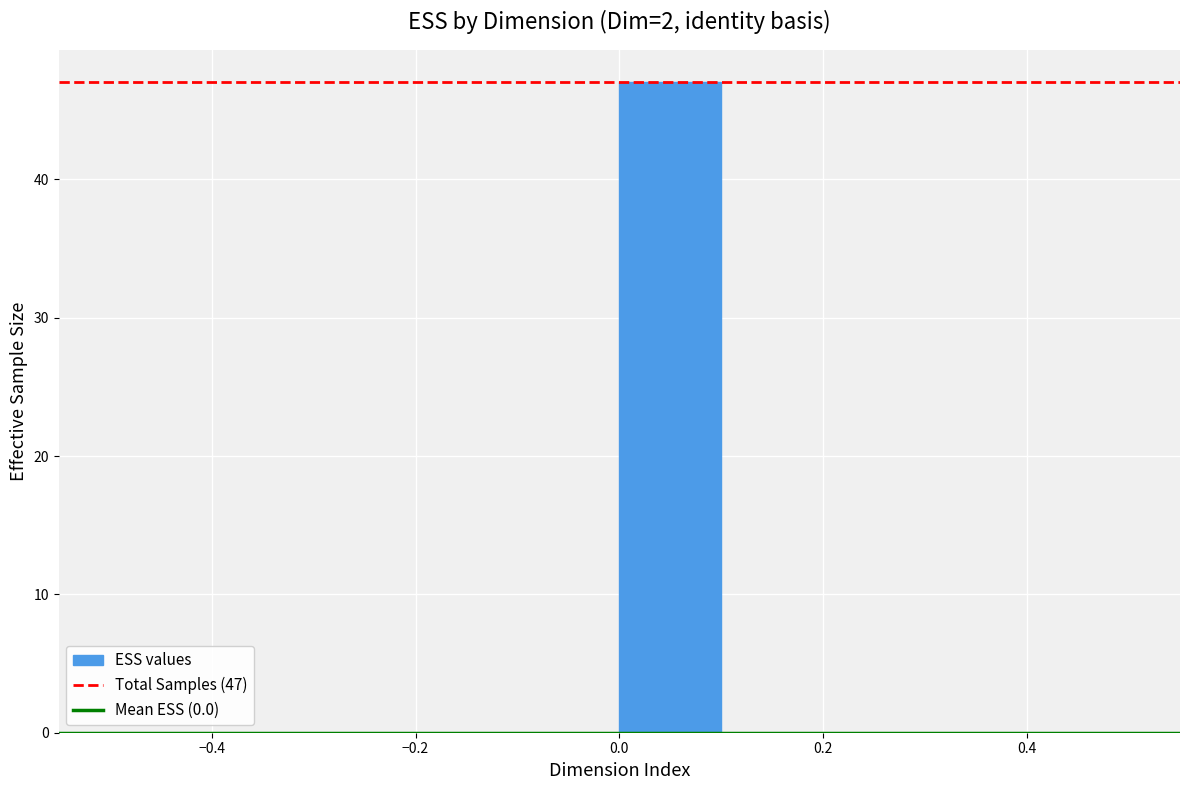

Over which range of the x-axis is the bar tallest?

0.0 to 0.1